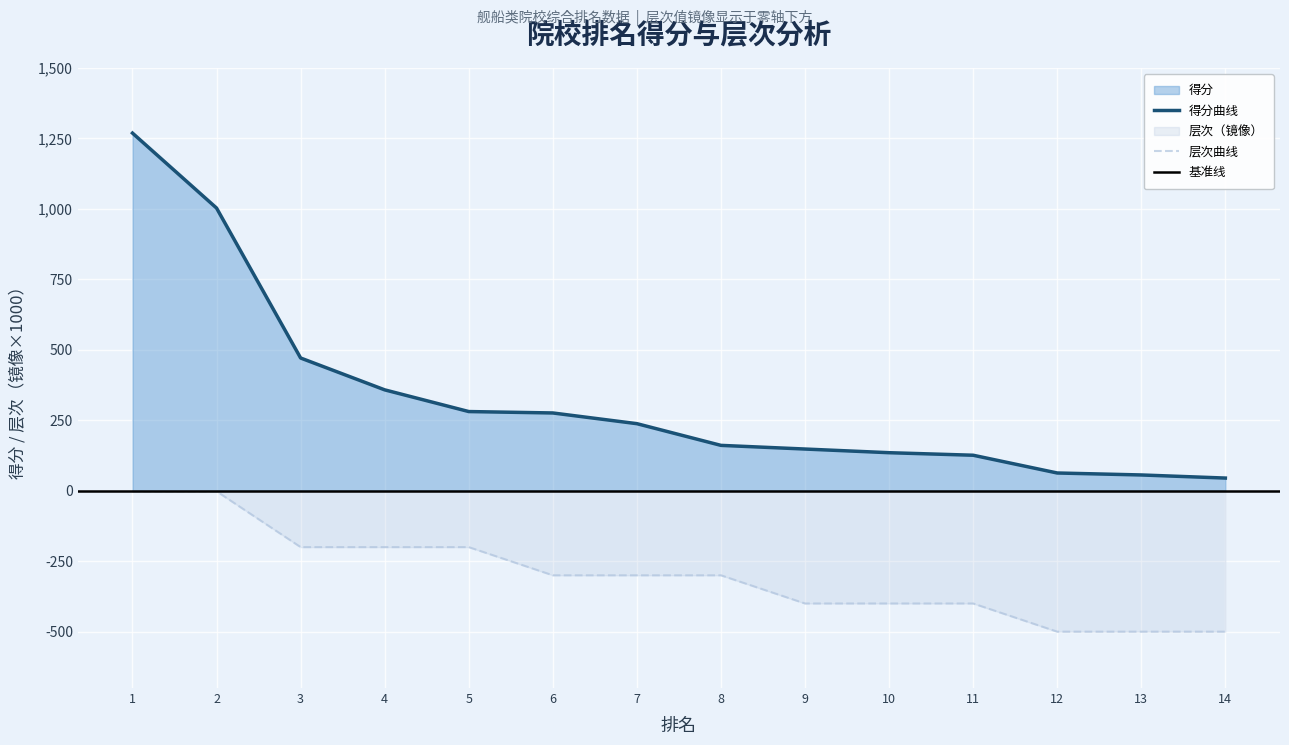

Which series changed the most between 3 and 11?

得分